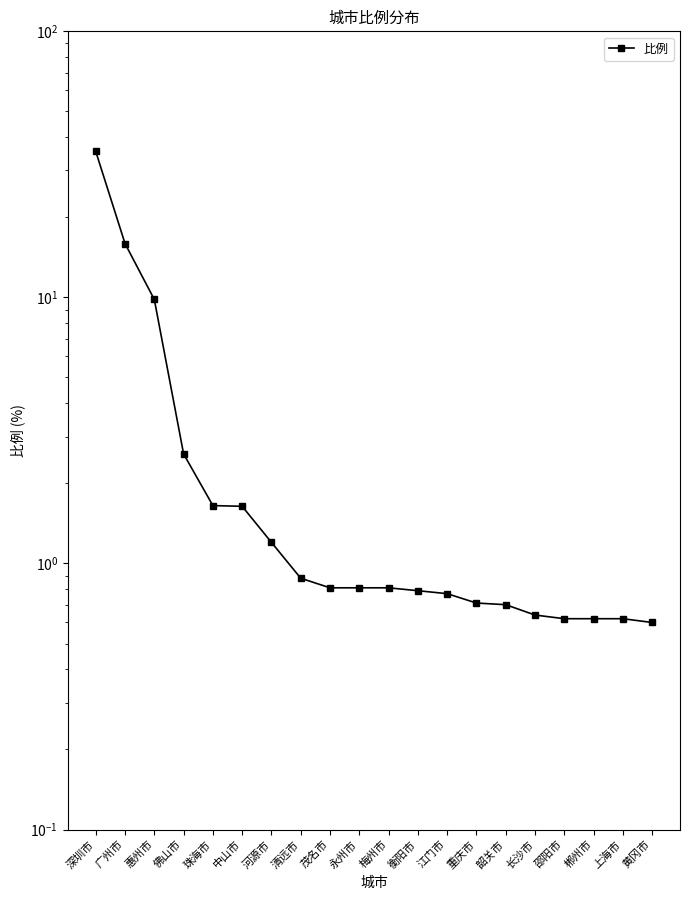

Read the value at 黄冈市.

0.6